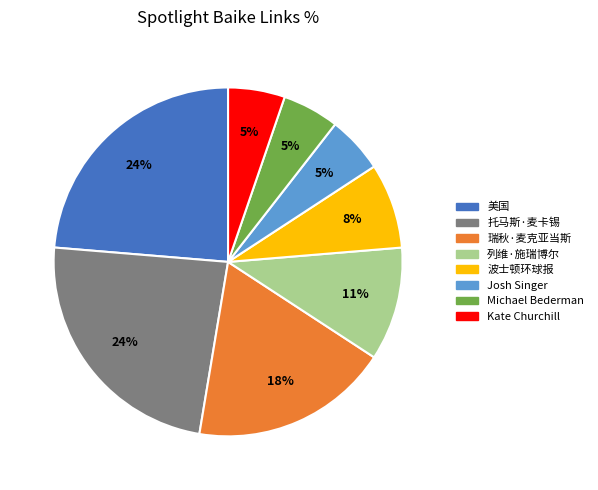

The 托马斯·麦卡锡 slice represents 38% of the pie. True or false?

False